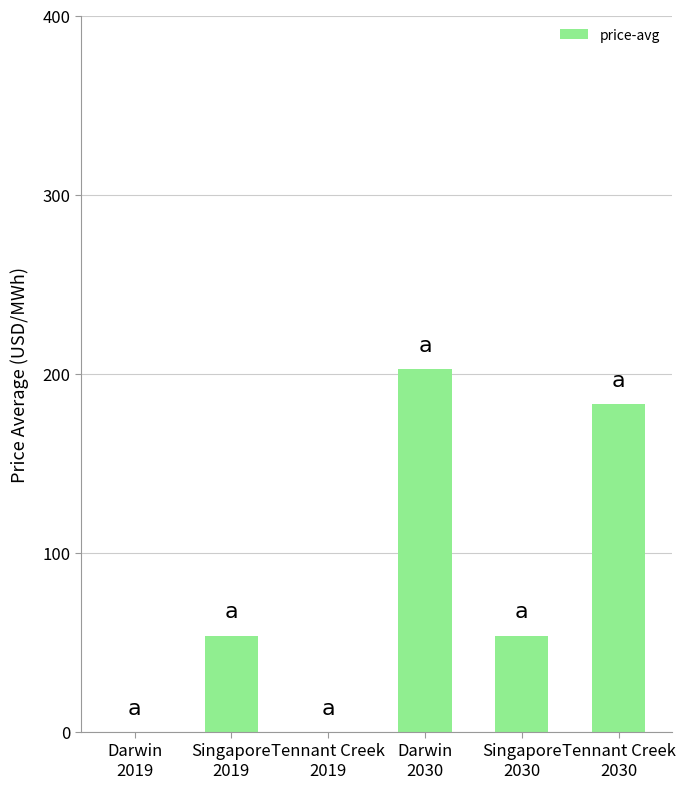

Is it true that the value at Tennant Creek
2030 is 314.2?

False